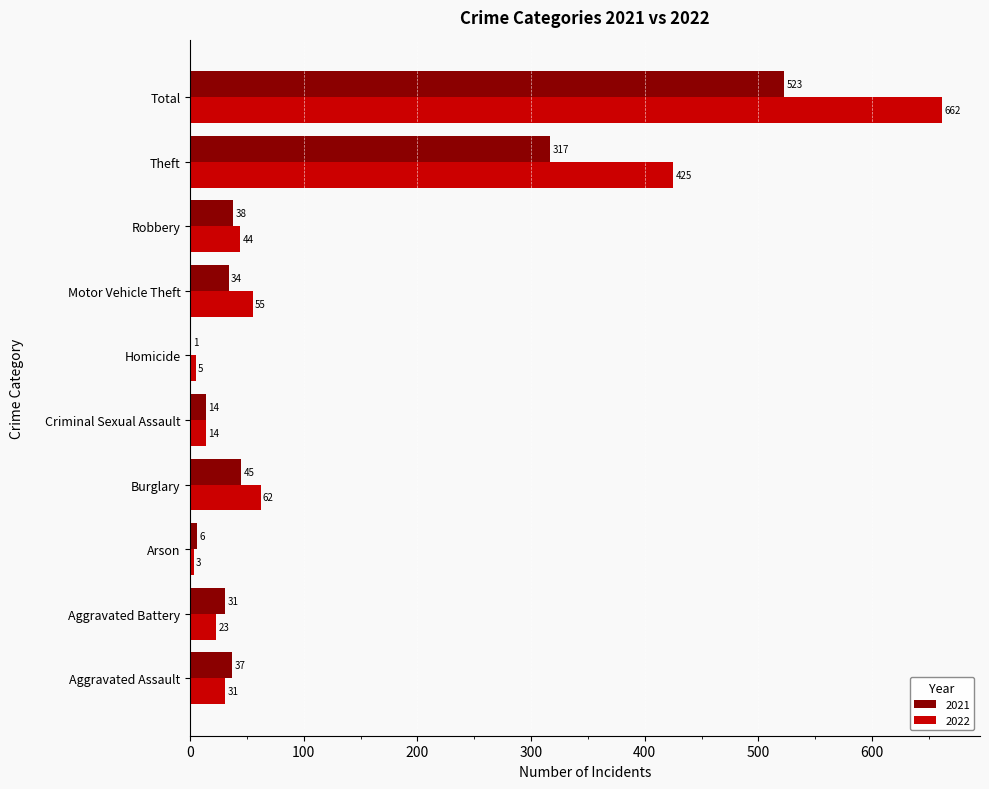

Which category has the highest value in the 2022 series?

Total